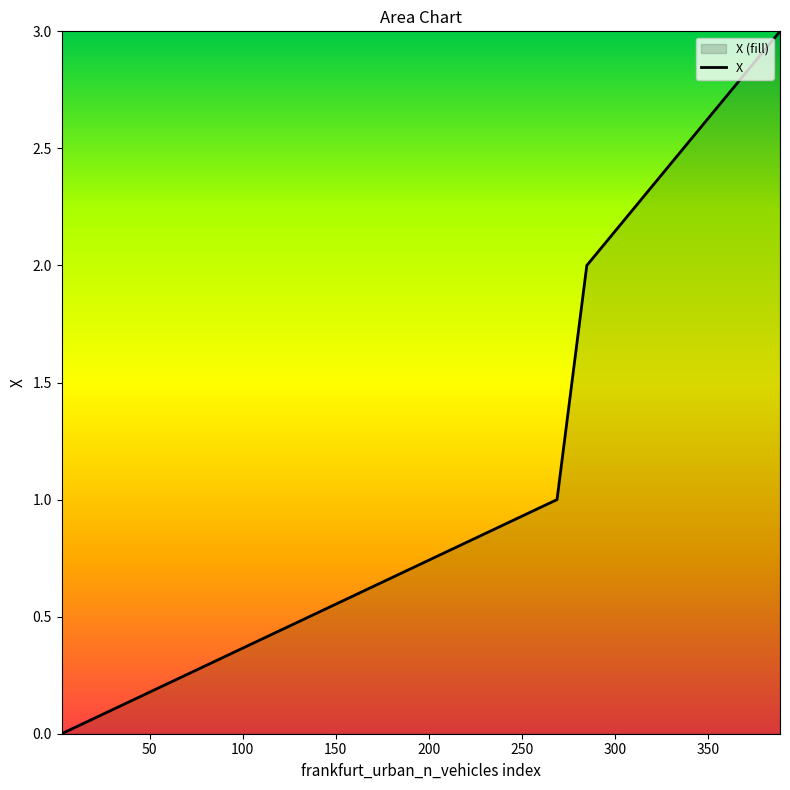

What is the maximum value shown in the chart?

3